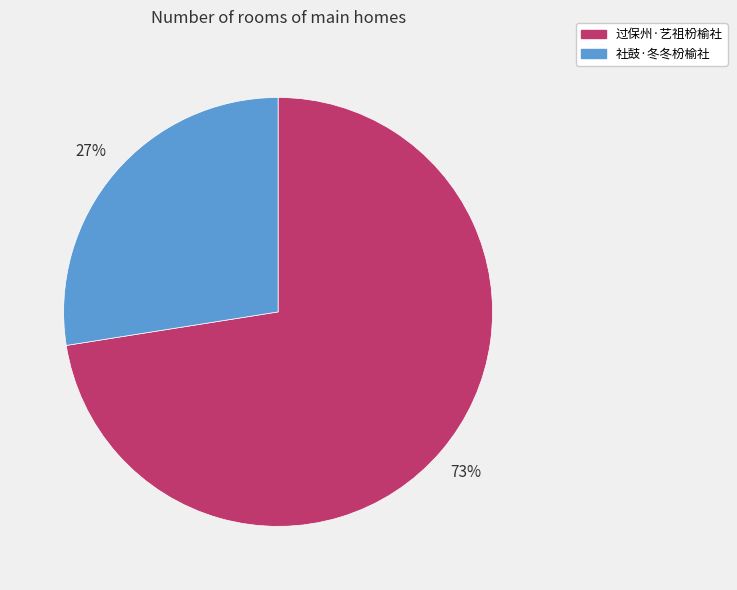

Is it true that 过保州·艺祖枌榆社 is 73% of the pie?

True